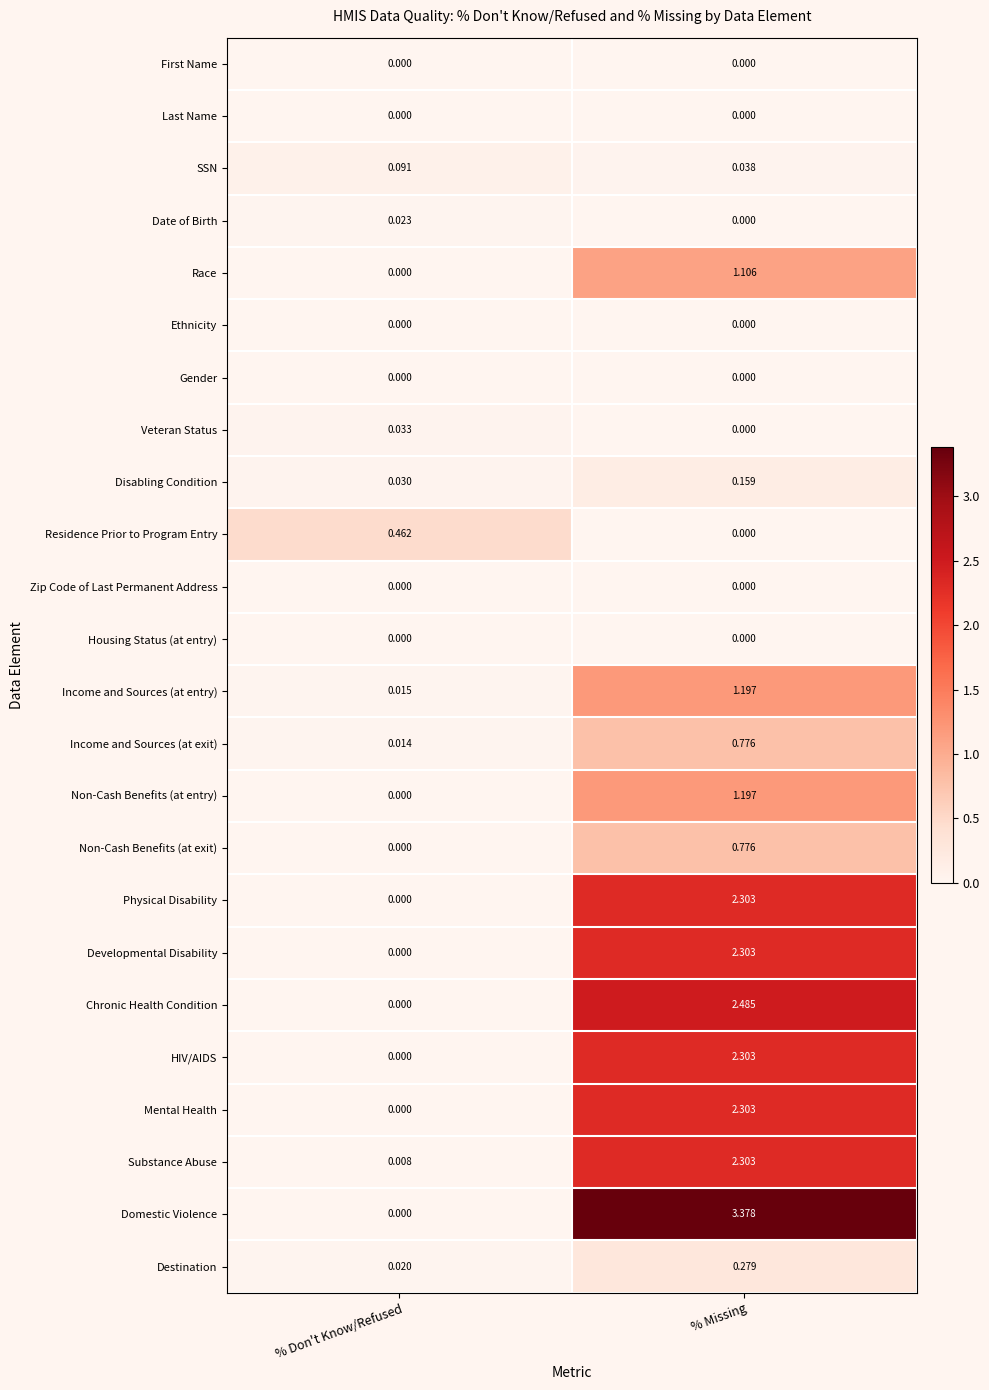

What is the total value across all series at % Missing?

22.9